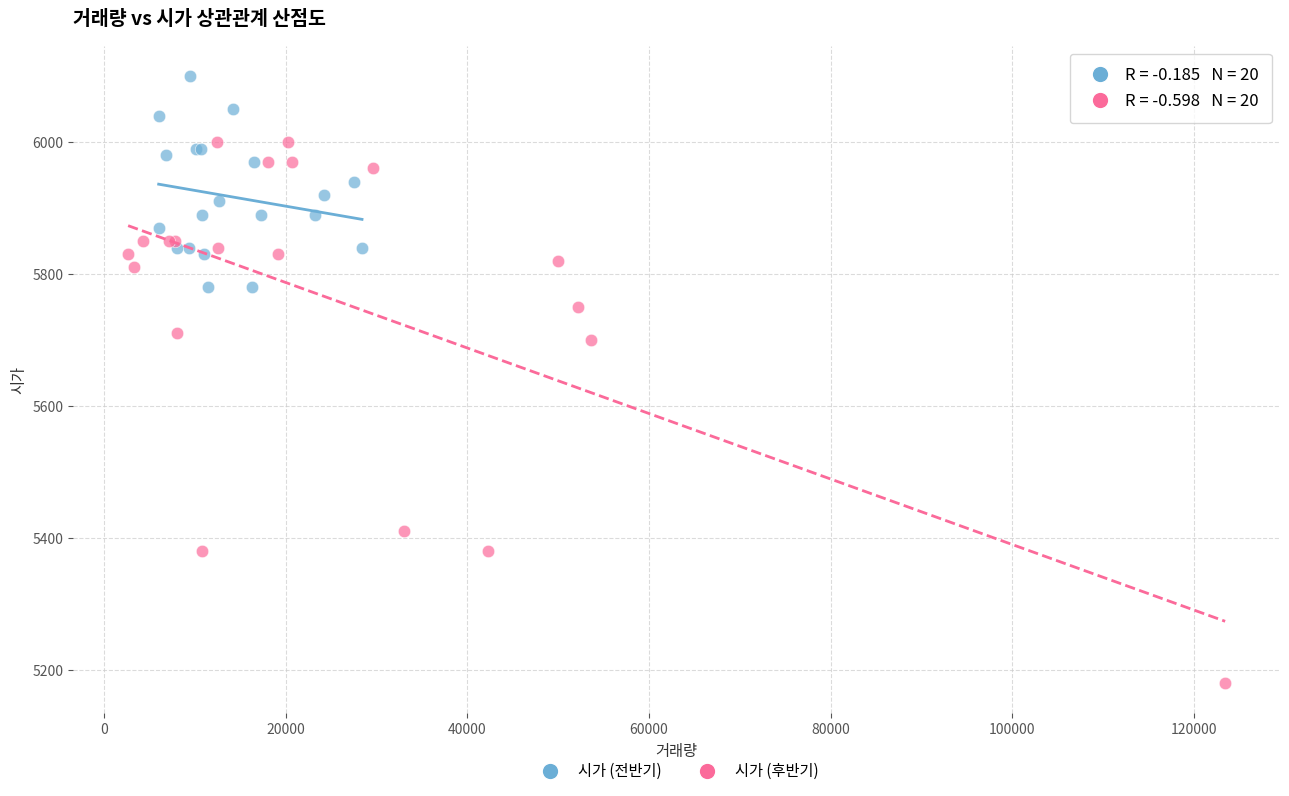

Which series has the widest spread of Y values?

시가 (후반기)